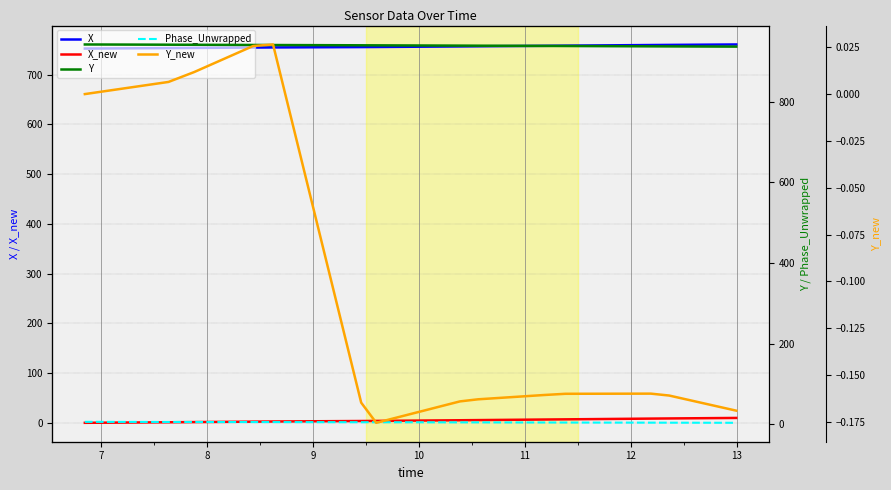

True or false: Y and X cross at least once.

False